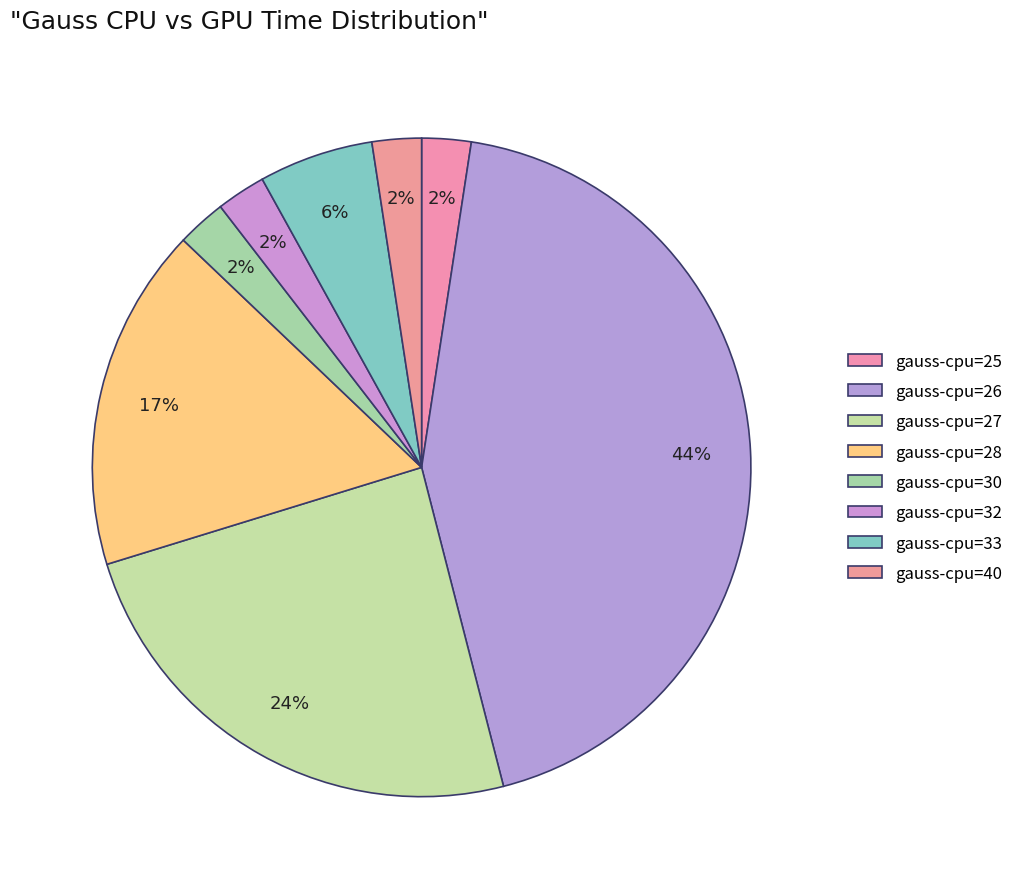

The gauss-cpu=27 slice represents 24% of the pie. True or false?

True